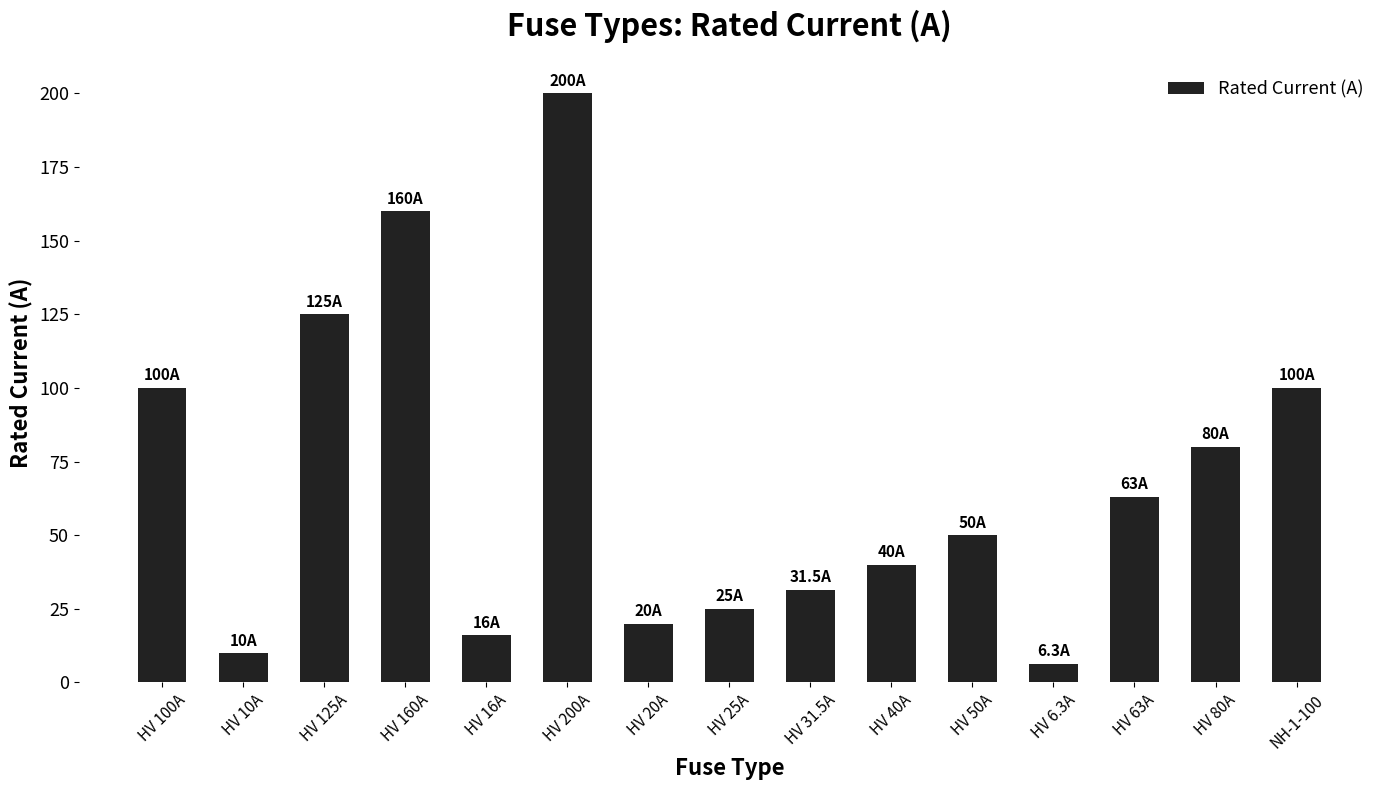

What is the change in value from HV 50A to HV 80A?

+30.0